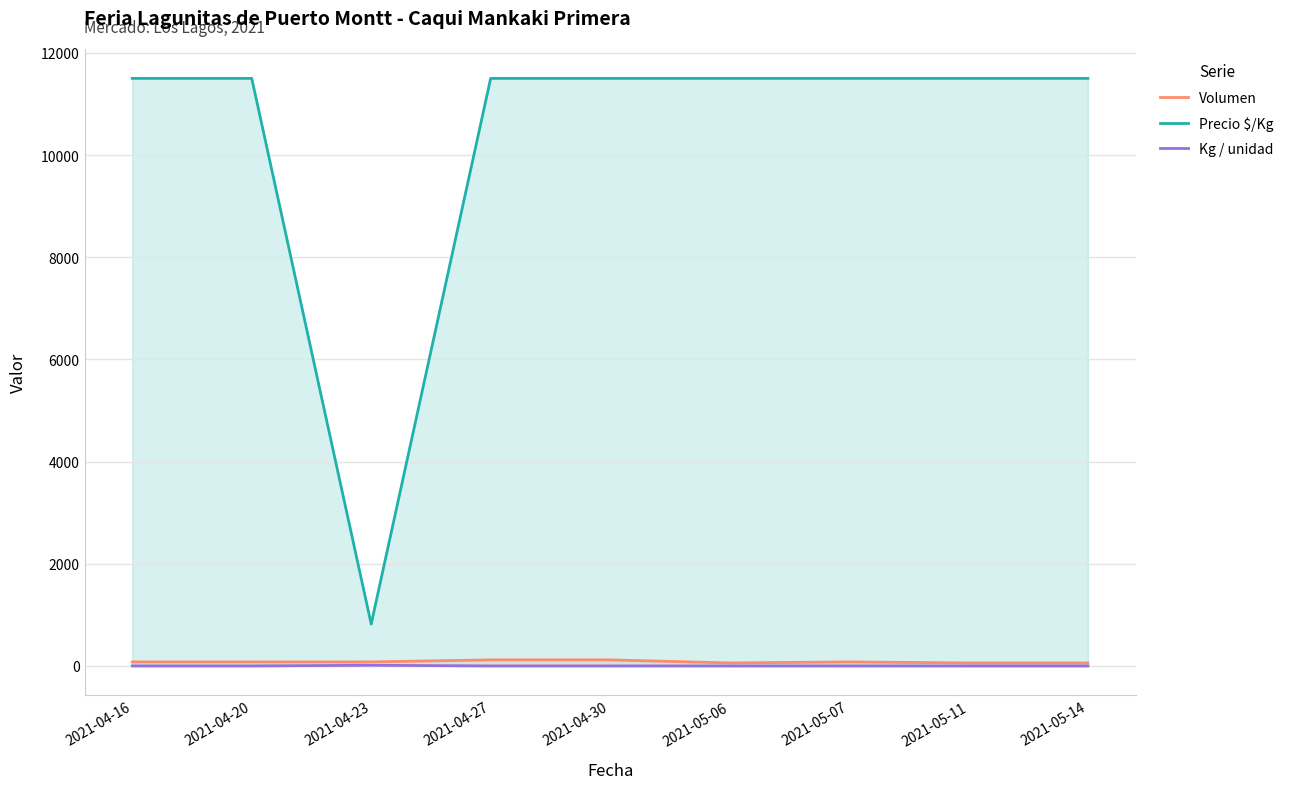

What is the difference between the highest and lowest values at 2021-04-16?

11499